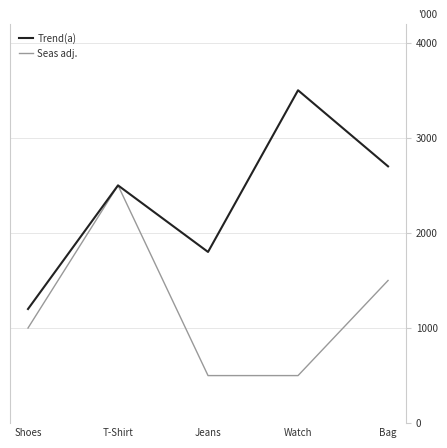

What is the difference between the Trend(a) values at Bag and Watch?

800